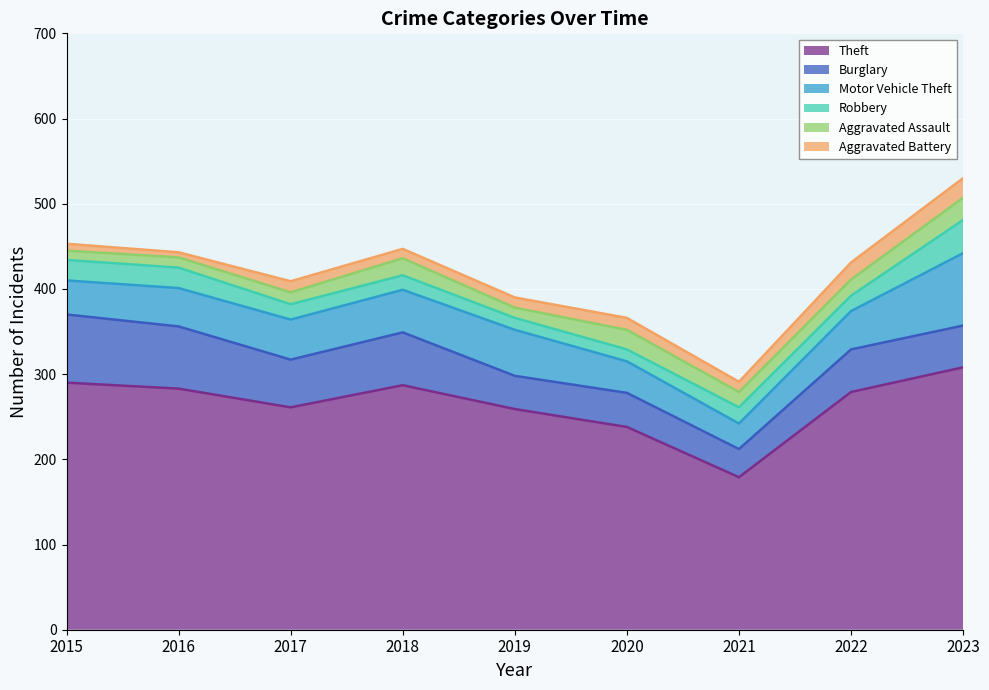

Which series has the largest total across all categories?

Theft